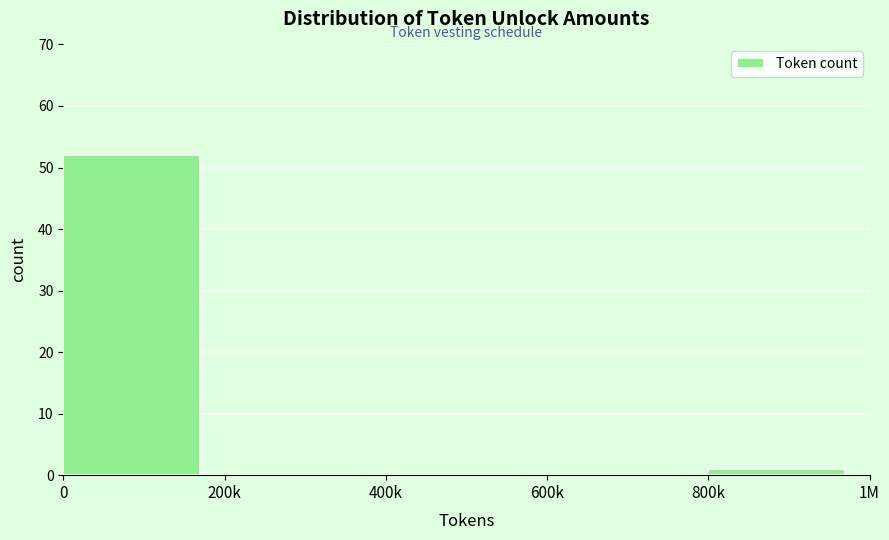

Reading left to right, what are all the values shown in this chart?

0=52	200k=0	400k=0	600k=0	800k=1